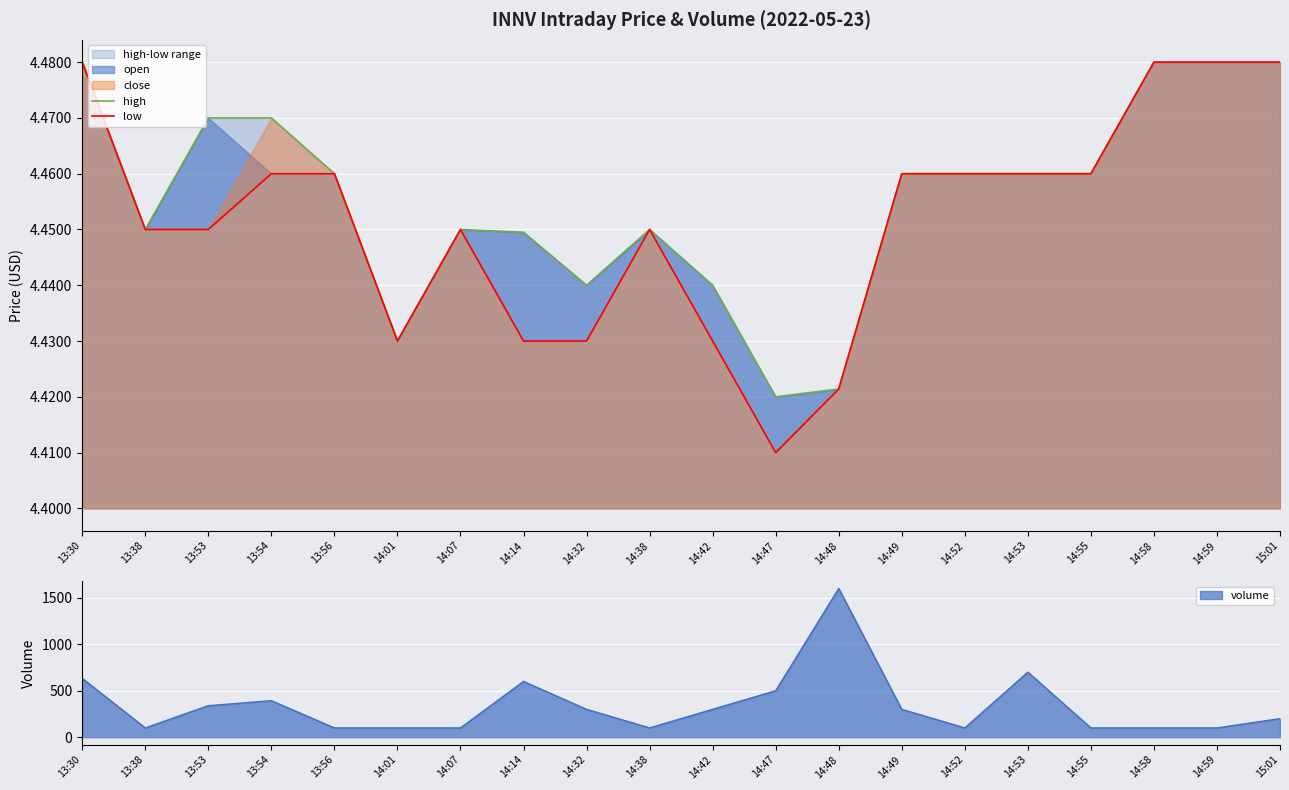

Where is high nearest to the value 4?

14:47